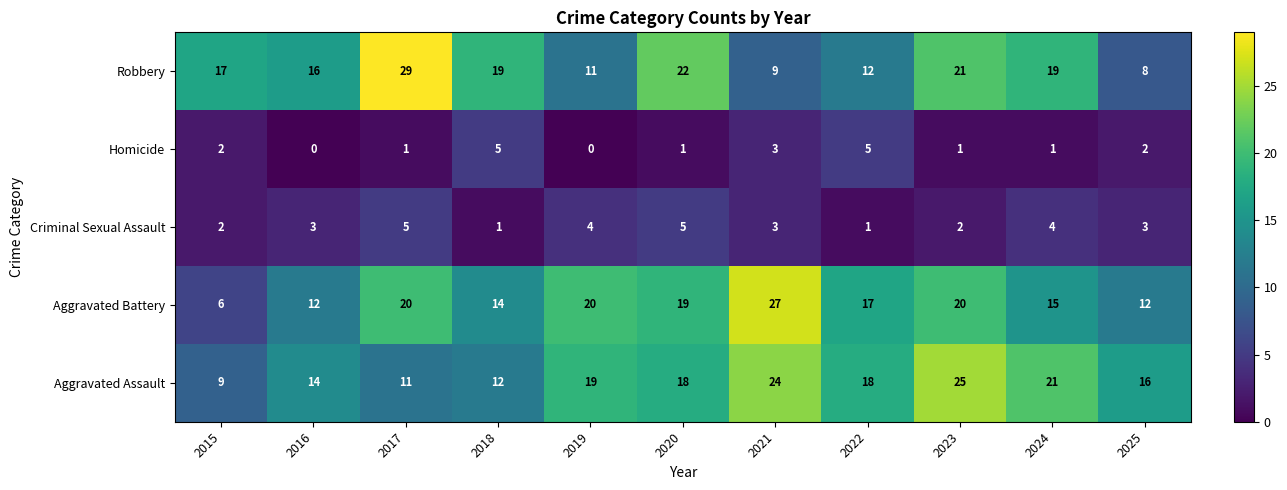

What is the total value across all series at 2015?

36